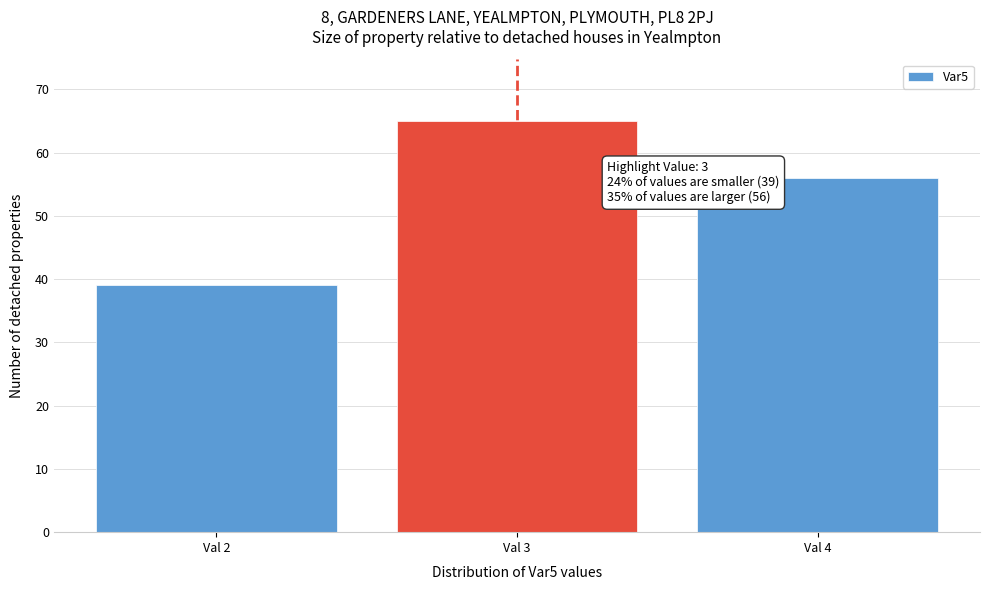

Reading left to right, transcribe all the data shown in this chart.

Val 2=39	Val 3=65	Val 4=56